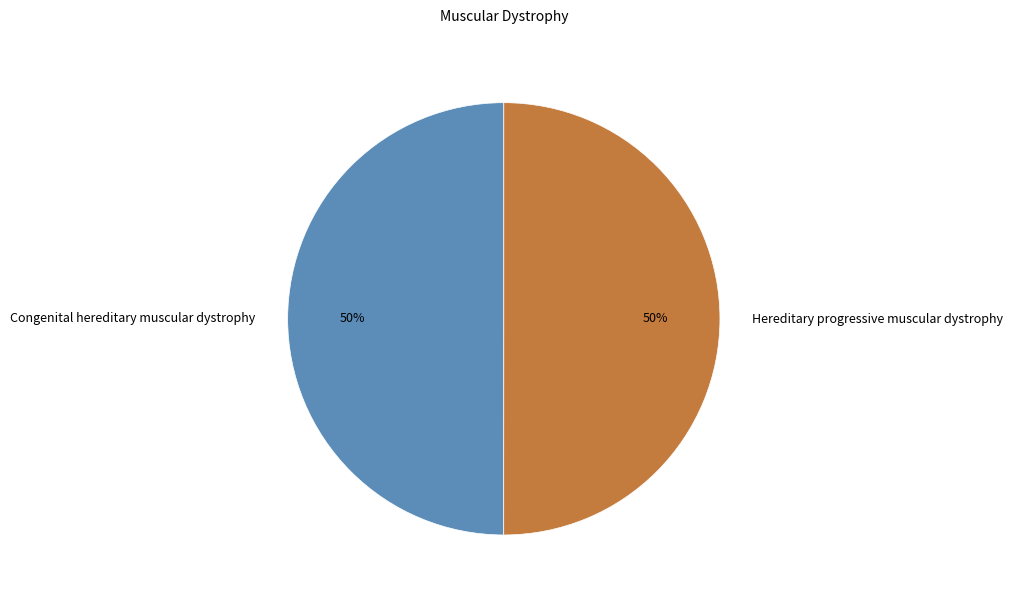

Count the number of slices in the pie.

2